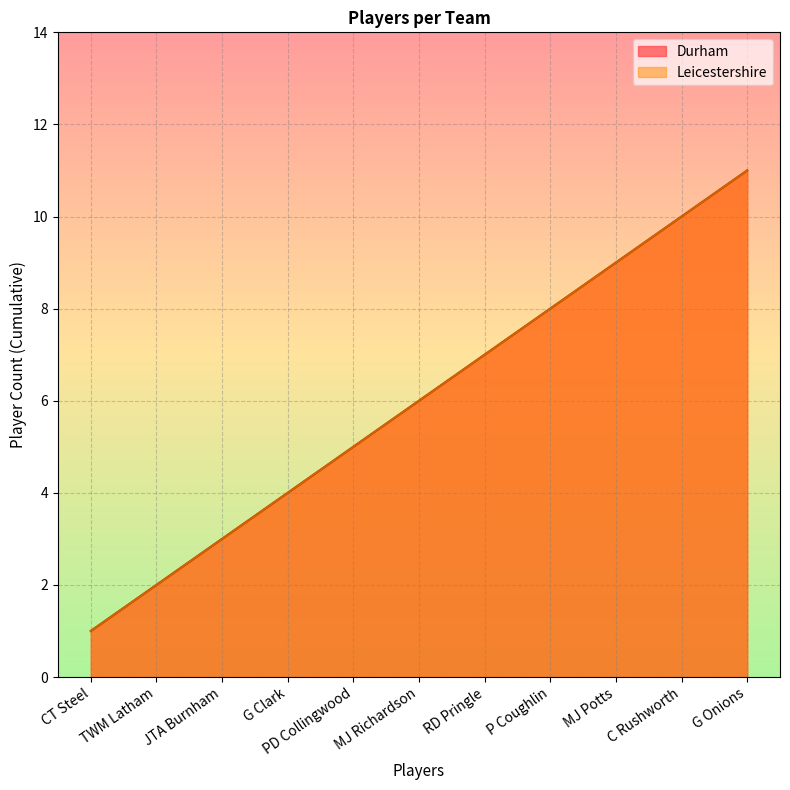

How many values in the Leicestershire series exceed 6?

5